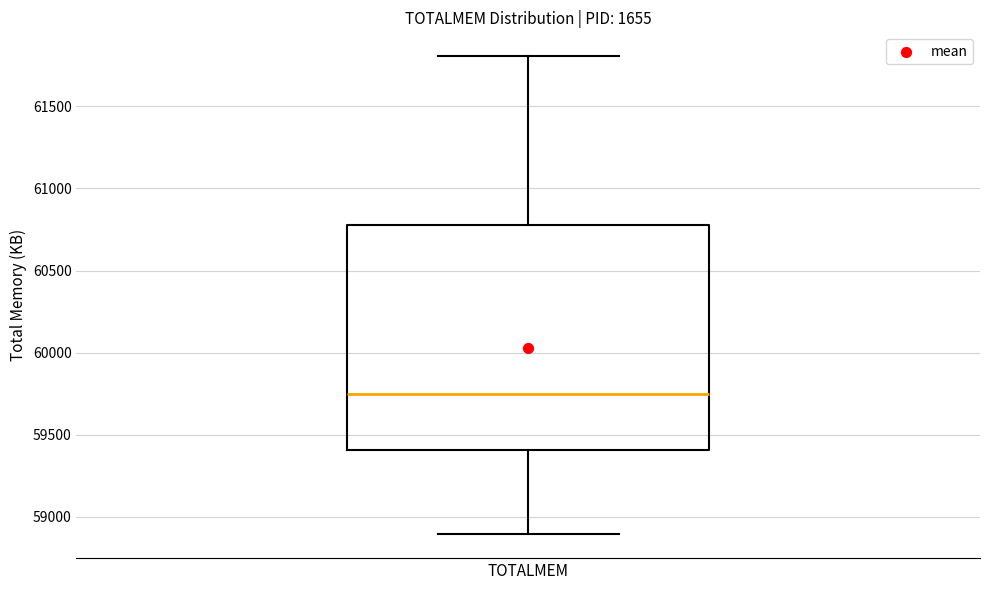

Read this box plot against the y-axis: the position of the median line, the range covered by the box, and the ends of both whiskers. The values are not printed on the chart, so give them approximately, as read against the axis.

median 59750, box 59400 to 60800, whiskers 58900 to 61800